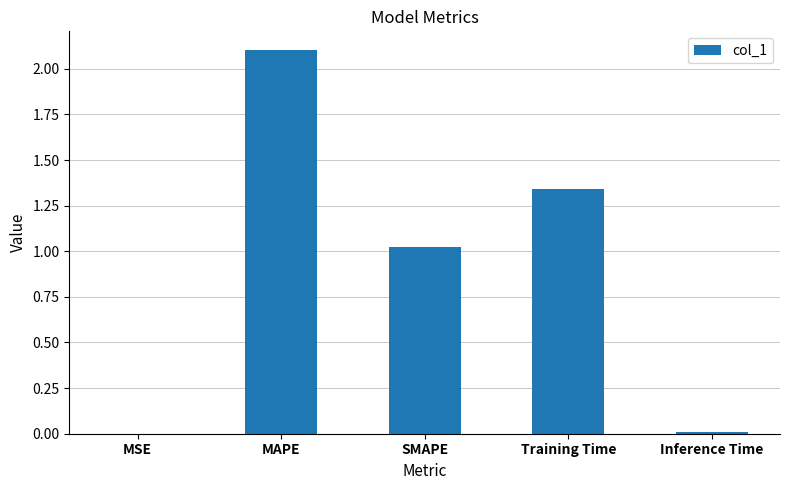

What is the maximum value shown in the chart?

2.1